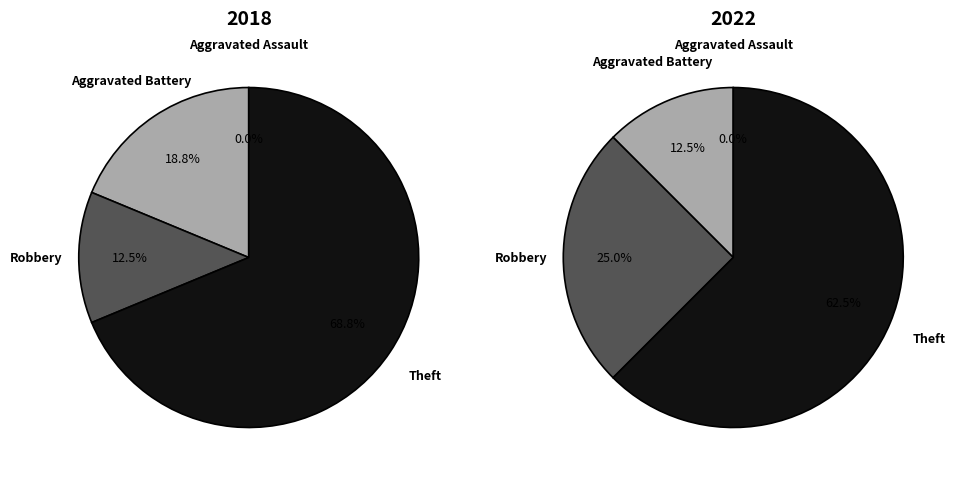

Between 2 and 3, which is larger?

3